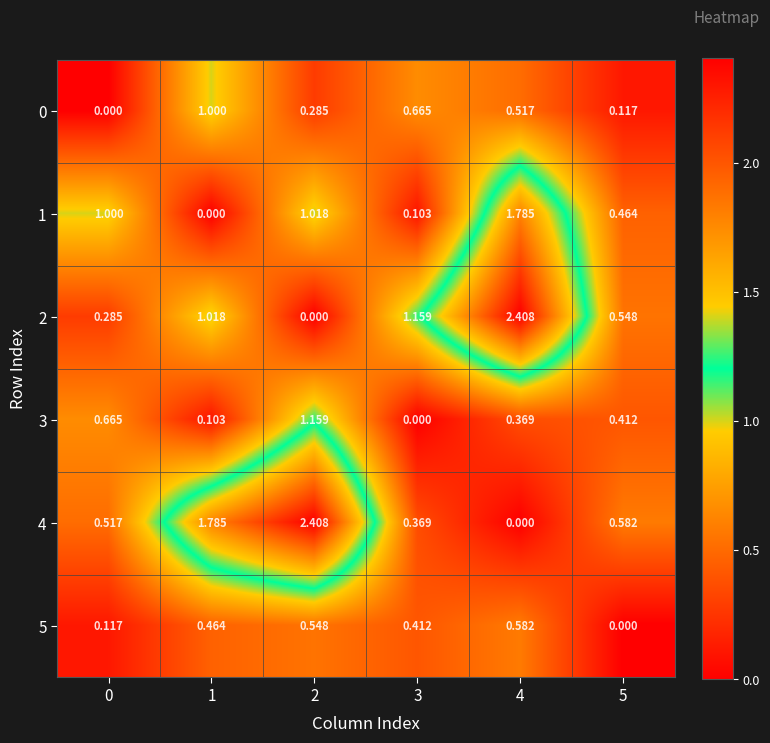

At which category is the sum across all series the highest?

4